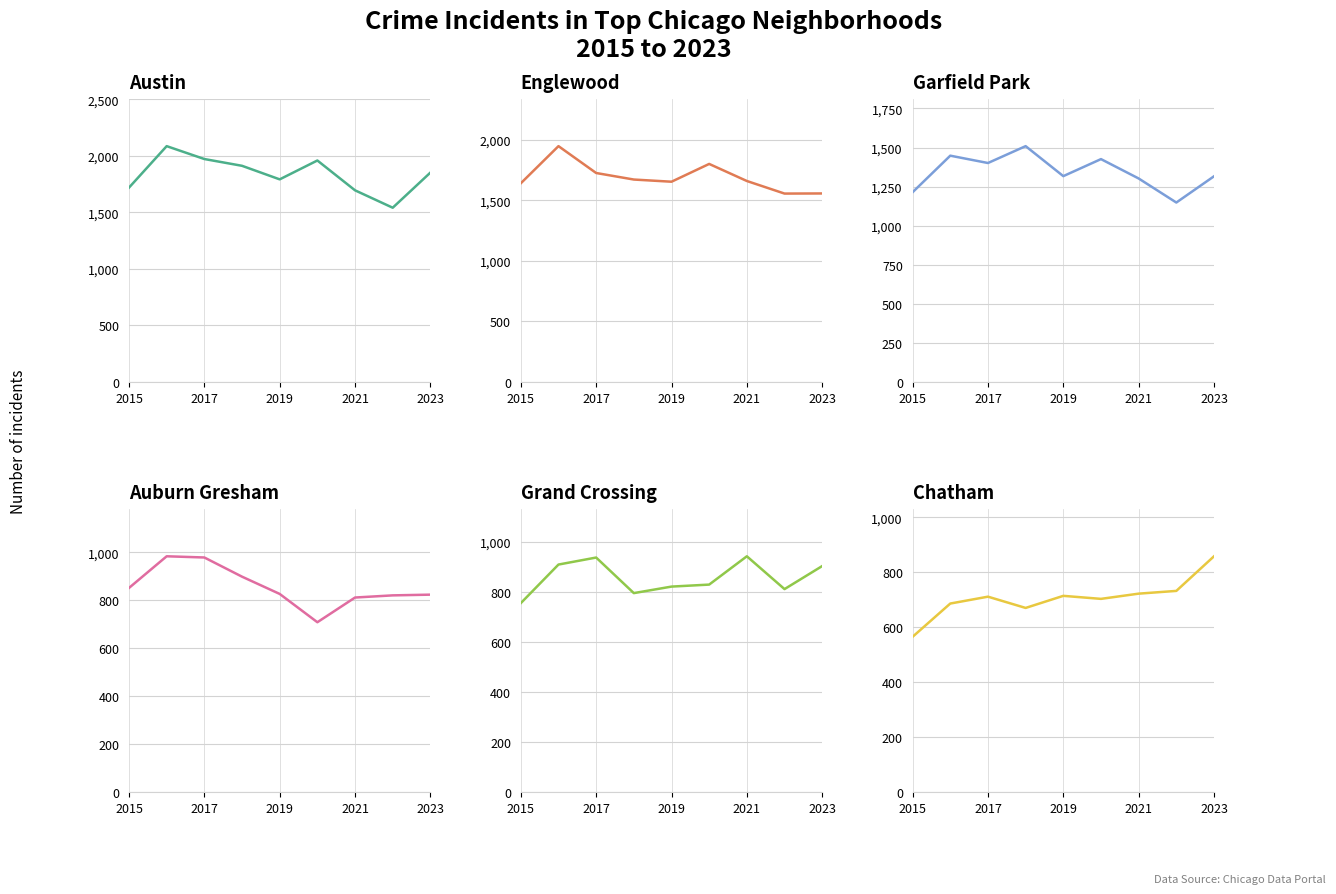

True or false: Grand Crossing has more than 2 points higher than both neighbors.

False